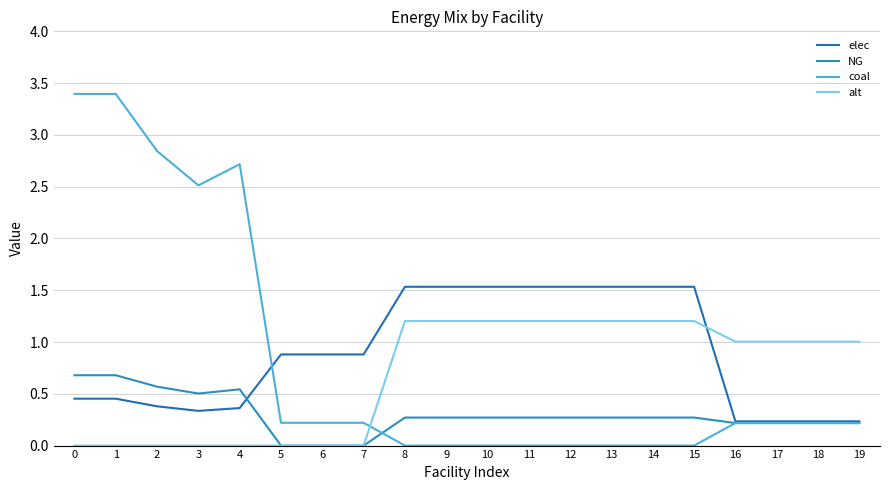

What is the total value across all series at 6?

1.1